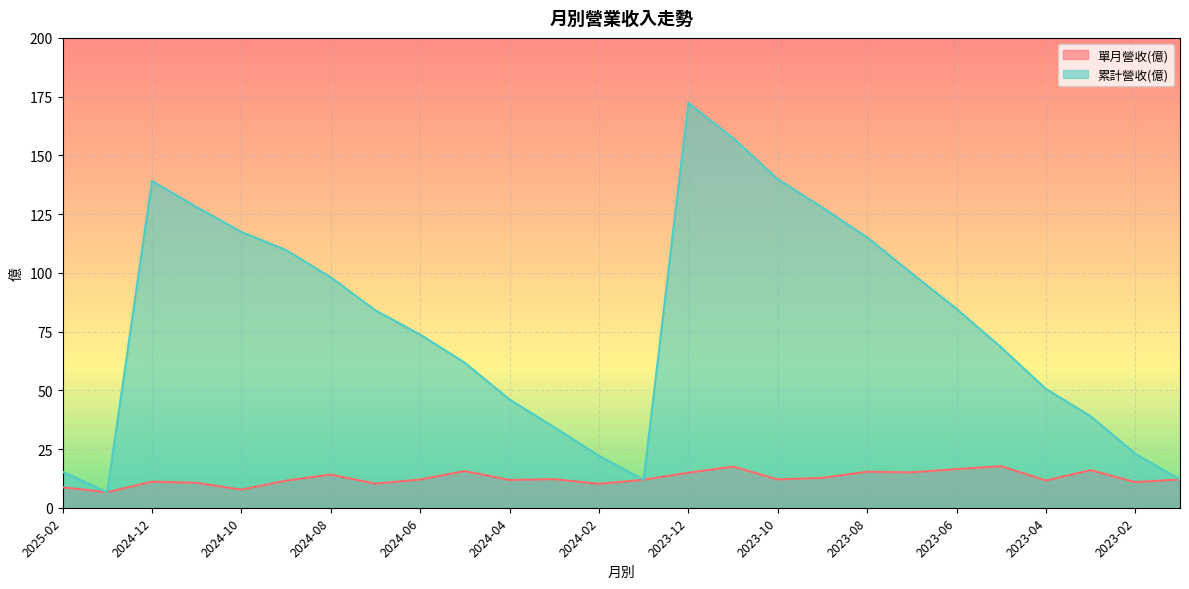

True or false: 累計營收(億) has more than 0 interior local peaks.

True